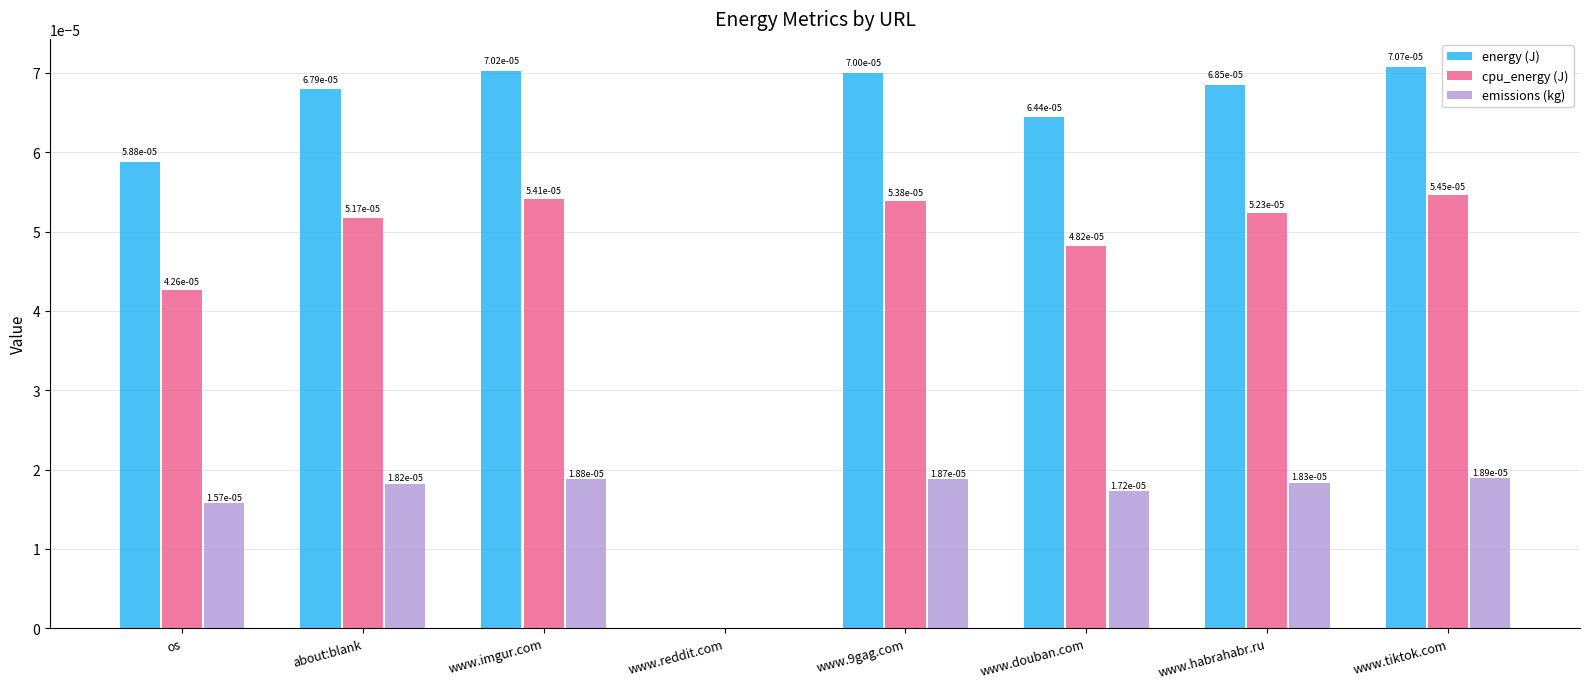

How many emissions (kg) values are between 0 and 1?

8